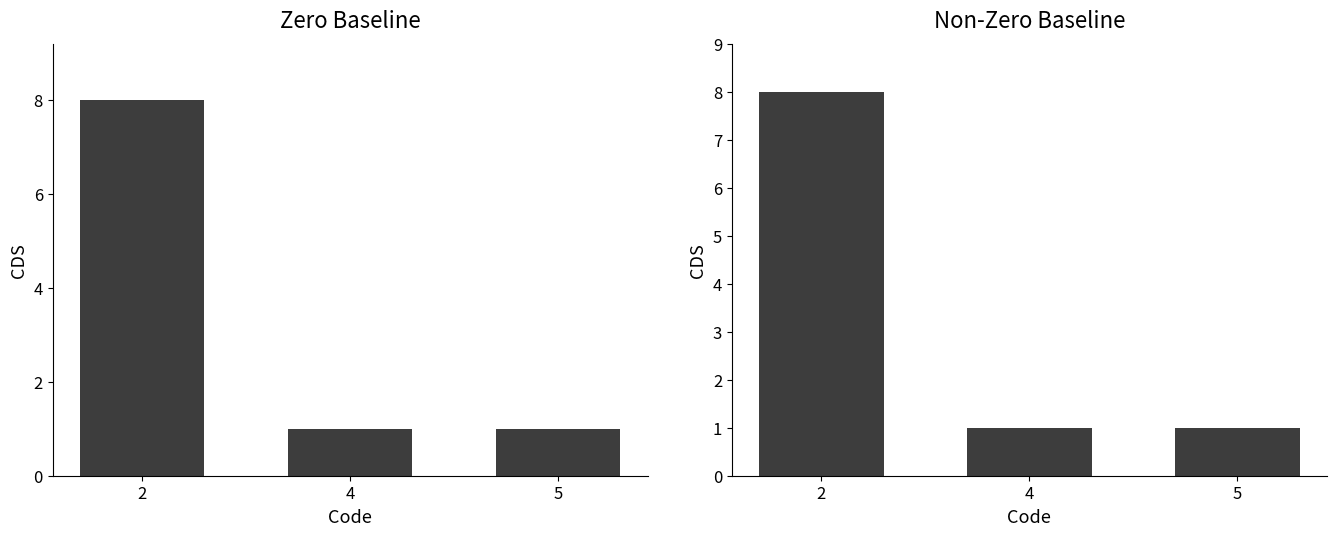

Reading right to left, what are all the values shown in this chart?

5=1	4=1	2=8